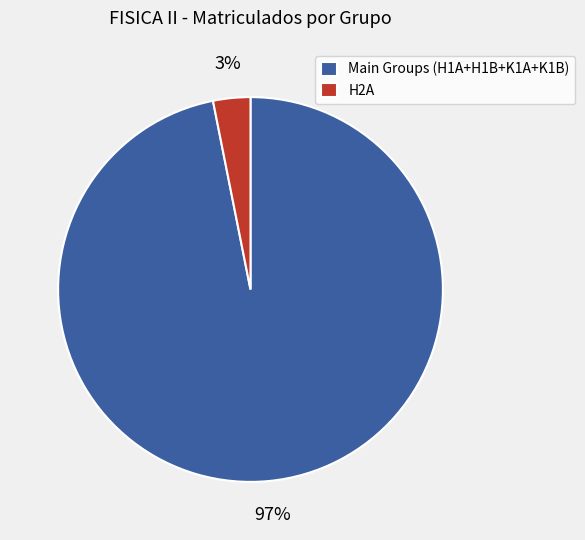

To the nearest percent, what portion does Main Groups (H1A+H1B+K1A+K1B) represent?

97%